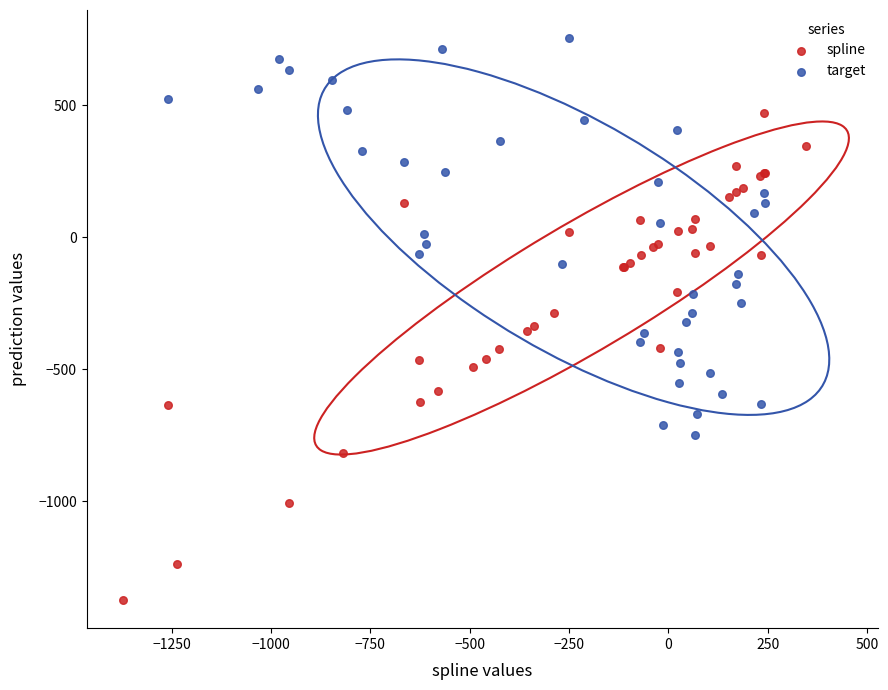

Which series has the widest spread of Y values?

spline